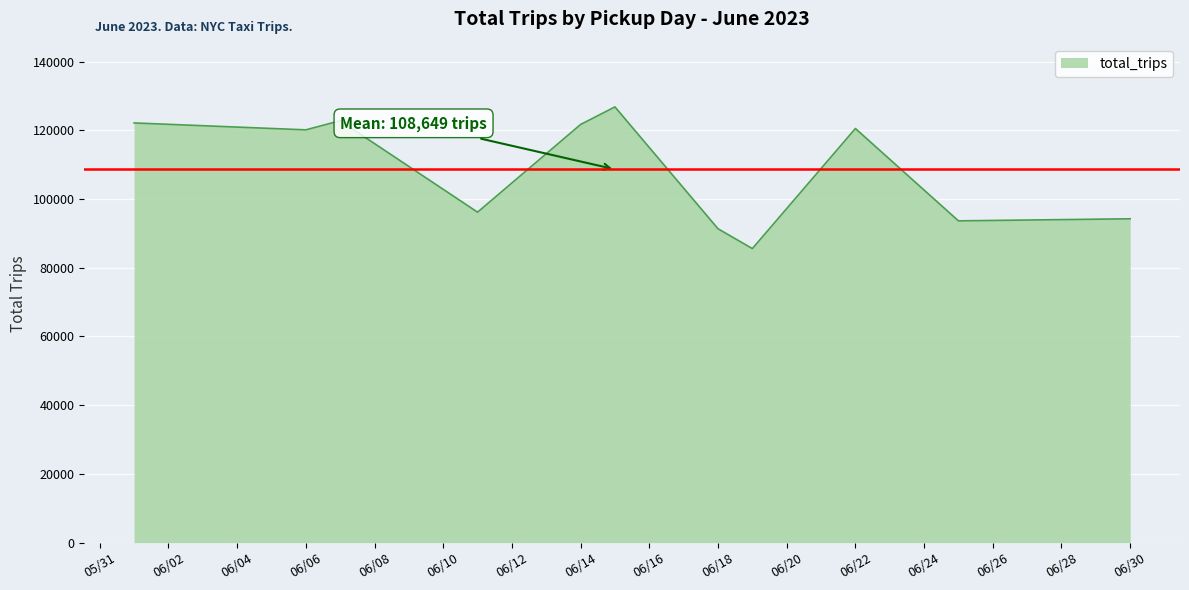

How many series are shown in this chart?

1